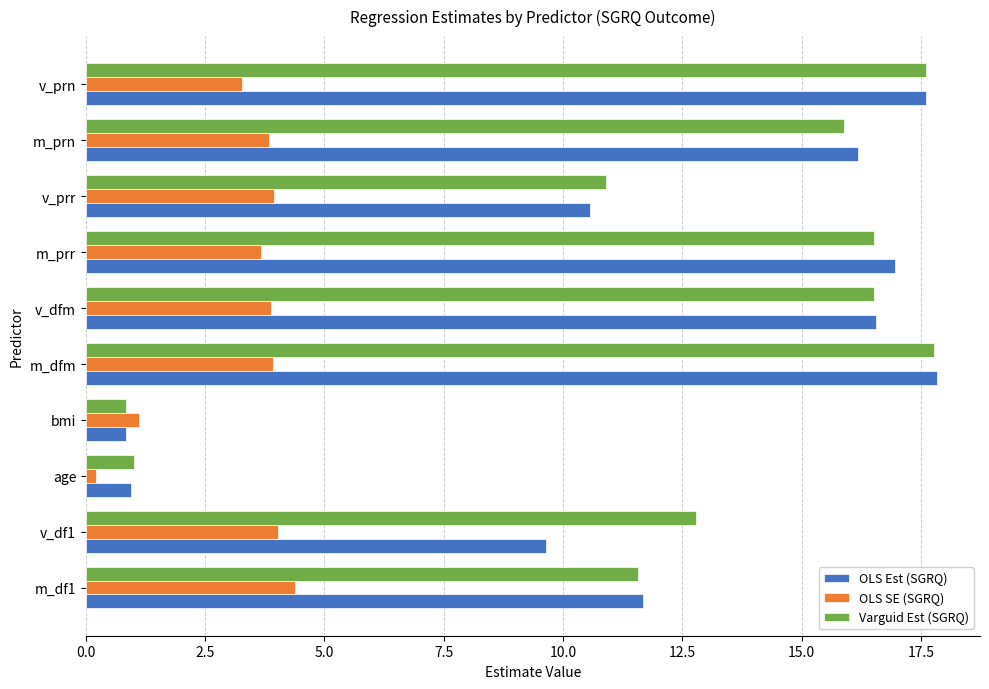

What is the total value across all series at m_dfm?

39.5